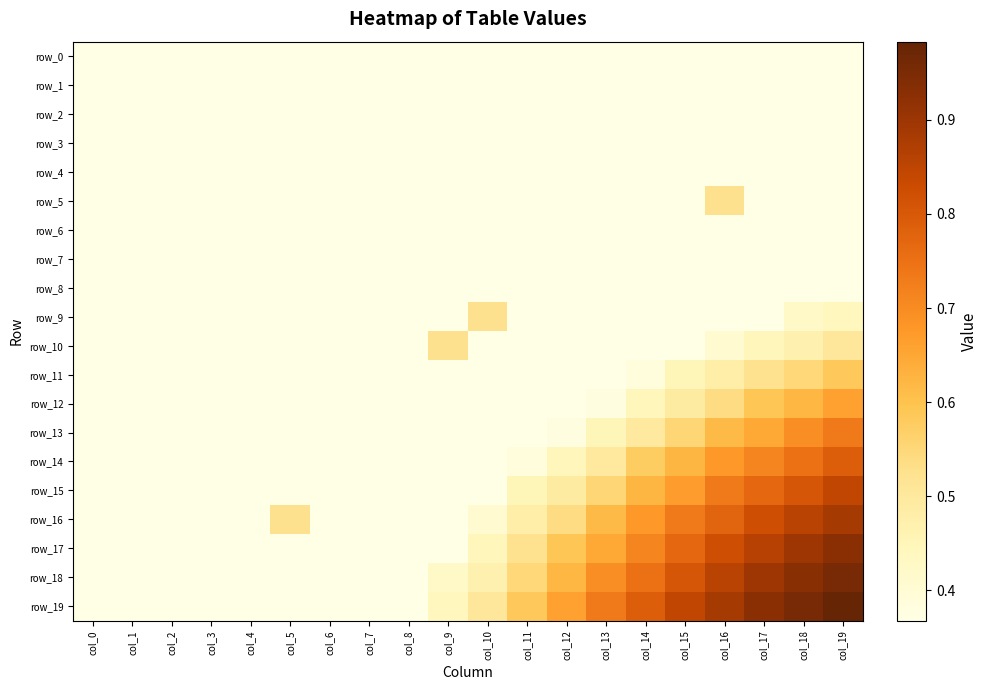

Reading left to right, extract all data points from this chart.

row_0: col_0=0.4	col_1=0.4	col_2=0.4	col_3=0.4	col_4=0.4	col_5=0.4	col_6=0.4	col_7=0.4	col_8=0.4	col_9=0.4	col_10=0.4	col_11=0.4	col_12=0.4	col_13=0.4	col_14=0.4	col_15=0.4	col_16=0.4	col_17=0.4	col_18=0.4	col_19=0.4
row_1: col_0=0.4	col_1=0.4	col_2=0.4	col_3=0.4	col_4=0.4	col_5=0.4	col_6=0.4	col_7=0.4	col_8=0.4	col_9=0.4	col_10=0.4	col_11=0.4	col_12=0.4	col_13=0.4	col_14=0.4	col_15=0.4	col_16=0.4	col_17=0.4	col_18=0.4	col_19=0.4
row_2: col_0=0.4	col_1=0.4	col_2=0.4	col_3=0.4	col_4=0.4	col_5=0.4	col_6=0.4	col_7=0.4	col_8=0.4	col_9=0.4	col_10=0.4	col_11=0.4	col_12=0.4	col_13=0.4	col_14=0.4	col_15=0.4	col_16=0.4	col_17=0.4	col_18=0.4	col_19=0.4
row_3: col_0=0.4	col_1=0.4	col_2=0.4	col_3=0.4	col_4=0.4	col_5=0.4	col_6=0.4	col_7=0.4	col_8=0.4	col_9=0.4	col_10=0.4	col_11=0.4	col_12=0.4	col_13=0.4	col_14=0.4	col_15=0.4	col_16=0.4	col_17=0.4	col_18=0.4	col_19=0.4
row_4: col_0=0.4	col_1=0.4	col_2=0.4	col_3=0.4	col_4=0.4	col_5=0.4	col_6=0.4	col_7=0.4	col_8=0.4	col_9=0.4	col_10=0.4	col_11=0.4	col_12=0.4	col_13=0.4	col_14=0.4	col_15=0.4	col_16=0.4	col_17=0.4	col_18=0.4	col_19=0.4
row_5: col_0=0.4	col_1=0.4	col_2=0.4	col_3=0.4	col_4=0.4	col_5=0.4	col_6=0.4	col_7=0.4	col_8=0.4	col_9=0.4	col_10=0.4	col_11=0.4	col_12=0.4	col_13=0.4	col_14=0.4	col_15=0.4	col_16=0.5	col_17=0.4	col_18=0.4	col_19=0.4
row_6: col_0=0.4	col_1=0.4	col_2=0.4	col_3=0.4	col_4=0.4	col_5=0.4	col_6=0.4	col_7=0.4	col_8=0.4	col_9=0.4	col_10=0.4	col_11=0.4	col_12=0.4	col_13=0.4	col_14=0.4	col_15=0.4	col_16=0.4	col_17=0.4	col_18=0.4	col_19=0.4
row_7: col_0=0.4	col_1=0.4	col_2=0.4	col_3=0.4	col_4=0.4	col_5=0.4	col_6=0.4	col_7=0.4	col_8=0.4	col_9=0.4	col_10=0.4	col_11=0.4	col_12=0.4	col_13=0.4	col_14=0.4	col_15=0.4	col_16=0.4	col_17=0.4	col_18=0.4	col_19=0.4
row_8: col_0=0.4	col_1=0.4	col_2=0.4	col_3=0.4	col_4=0.4	col_5=0.4	col_6=0.4	col_7=0.4	col_8=0.4	col_9=0.4	col_10=0.4	col_11=0.4	col_12=0.4	col_13=0.4	col_14=0.4	col_15=0.4	col_16=0.4	col_17=0.4	col_18=0.4	col_19=0.4
row_9: col_0=0.4	col_1=0.4	col_2=0.4	col_3=0.4	col_4=0.4	col_5=0.4	col_6=0.4	col_7=0.4	col_8=0.4	col_9=0.4	col_10=0.5	col_11=0.4	col_12=0.4	col_13=0.4	col_14=0.4	col_15=0.4	col_16=0.4	col_17=0.4	col_18=0.4	col_19=0.4
row_10: col_0=0.4	col_1=0.4	col_2=0.4	col_3=0.4	col_4=0.4	col_5=0.4	col_6=0.4	col_7=0.4	col_8=0.4	col_9=0.5	col_10=0.4	col_11=0.4	col_12=0.4	col_13=0.4	col_14=0.4	col_15=0.4	col_16=0.4	col_17=0.4	col_18=0.5	col_19=0.5
row_11: col_0=0.4	col_1=0.4	col_2=0.4	col_3=0.4	col_4=0.4	col_5=0.4	col_6=0.4	col_7=0.4	col_8=0.4	col_9=0.4	col_10=0.4	col_11=0.4	col_12=0.4	col_13=0.4	col_14=0.4	col_15=0.5	col_16=0.5	col_17=0.5	col_18=0.5	col_19=0.6
row_12: col_0=0.4	col_1=0.4	col_2=0.4	col_3=0.4	col_4=0.4	col_5=0.4	col_6=0.4	col_7=0.4	col_8=0.4	col_9=0.4	col_10=0.4	col_11=0.4	col_12=0.4	col_13=0.4	col_14=0.4	col_15=0.5	col_16=0.5	col_17=0.6	col_18=0.6	col_19=0.7
row_13: col_0=0.4	col_1=0.4	col_2=0.4	col_3=0.4	col_4=0.4	col_5=0.4	col_6=0.4	col_7=0.4	col_8=0.4	col_9=0.4	col_10=0.4	col_11=0.4	col_12=0.4	col_13=0.5	col_14=0.5	col_15=0.6	col_16=0.6	col_17=0.6	col_18=0.7	col_19=0.7
row_14: col_0=0.4	col_1=0.4	col_2=0.4	col_3=0.4	col_4=0.4	col_5=0.4	col_6=0.4	col_7=0.4	col_8=0.4	col_9=0.4	col_10=0.4	col_11=0.4	col_12=0.4	col_13=0.5	col_14=0.6	col_15=0.6	col_16=0.7	col_17=0.7	col_18=0.8	col_19=0.8
row_15: col_0=0.4	col_1=0.4	col_2=0.4	col_3=0.4	col_4=0.4	col_5=0.4	col_6=0.4	col_7=0.4	col_8=0.4	col_9=0.4	col_10=0.4	col_11=0.5	col_12=0.5	col_13=0.6	col_14=0.6	col_15=0.7	col_16=0.7	col_17=0.8	col_18=0.8	col_19=0.8
row_16: col_0=0.4	col_1=0.4	col_2=0.4	col_3=0.4	col_4=0.4	col_5=0.5	col_6=0.4	col_7=0.4	col_8=0.4	col_9=0.4	col_10=0.4	col_11=0.5	col_12=0.5	col_13=0.6	col_14=0.7	col_15=0.7	col_16=0.8	col_17=0.8	col_18=0.9	col_19=0.9
row_17: col_0=0.4	col_1=0.4	col_2=0.4	col_3=0.4	col_4=0.4	col_5=0.4	col_6=0.4	col_7=0.4	col_8=0.4	col_9=0.4	col_10=0.4	col_11=0.5	col_12=0.6	col_13=0.6	col_14=0.7	col_15=0.8	col_16=0.8	col_17=0.9	col_18=0.9	col_19=0.9
row_18: col_0=0.4	col_1=0.4	col_2=0.4	col_3=0.4	col_4=0.4	col_5=0.4	col_6=0.4	col_7=0.4	col_8=0.4	col_9=0.4	col_10=0.5	col_11=0.5	col_12=0.6	col_13=0.7	col_14=0.8	col_15=0.8	col_16=0.9	col_17=0.9	col_18=0.9	col_19=1.0
row_19: col_0=0.4	col_1=0.4	col_2=0.4	col_3=0.4	col_4=0.4	col_5=0.4	col_6=0.4	col_7=0.4	col_8=0.4	col_9=0.4	col_10=0.5	col_11=0.6	col_12=0.7	col_13=0.7	col_14=0.8	col_15=0.8	col_16=0.9	col_17=0.9	col_18=1.0	col_19=1.0